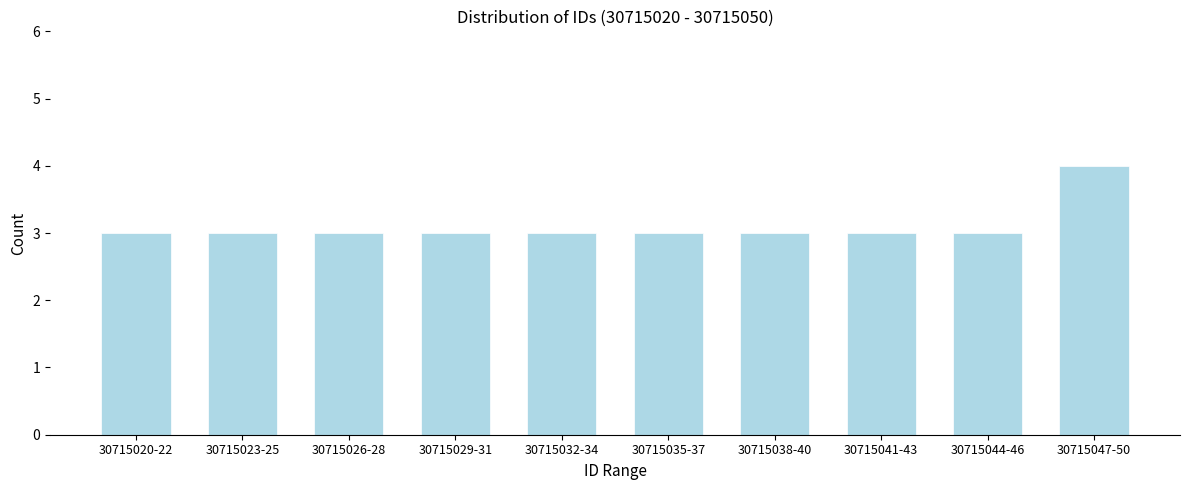

Reading right to left, extract all data points from this chart.

4	3	3	3	3	3	3	3	3	3